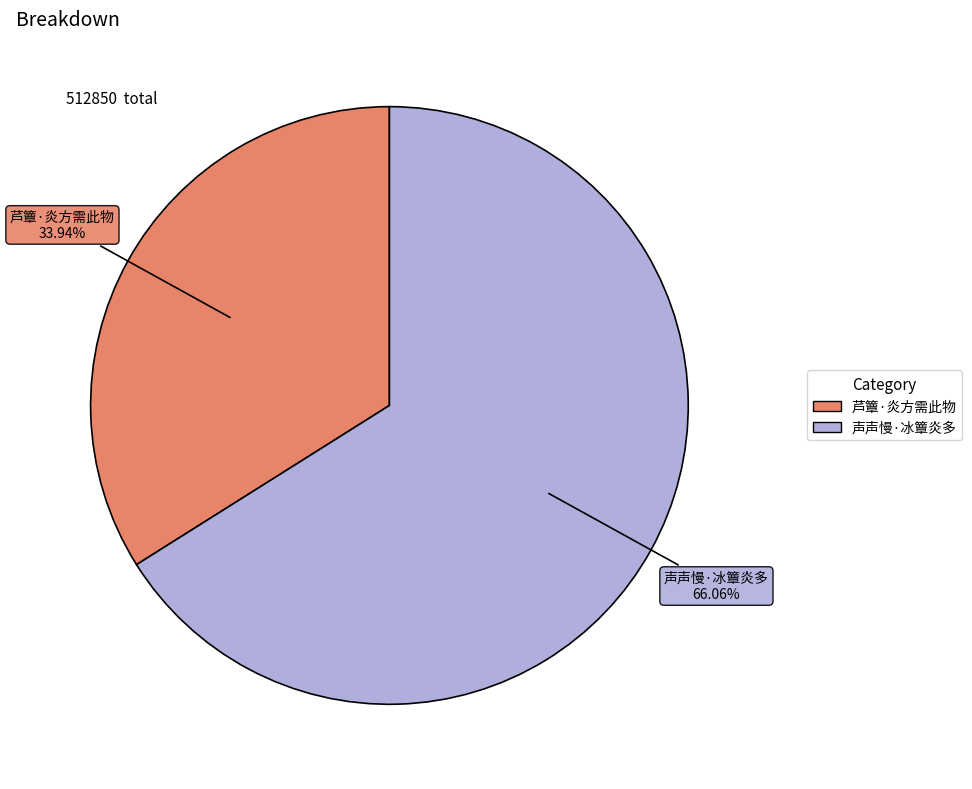

To the nearest percent, what percentage of the pie is 声声慢·冰簟炎多?

66%